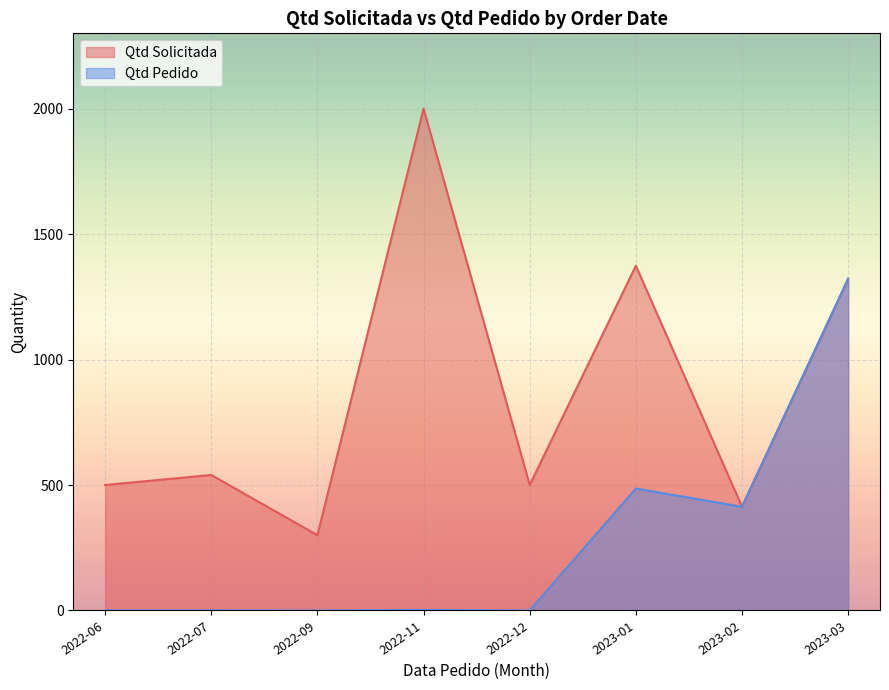

List the series in order of their peak value, lowest first.

Qtd Pedido, Qtd Solicitada